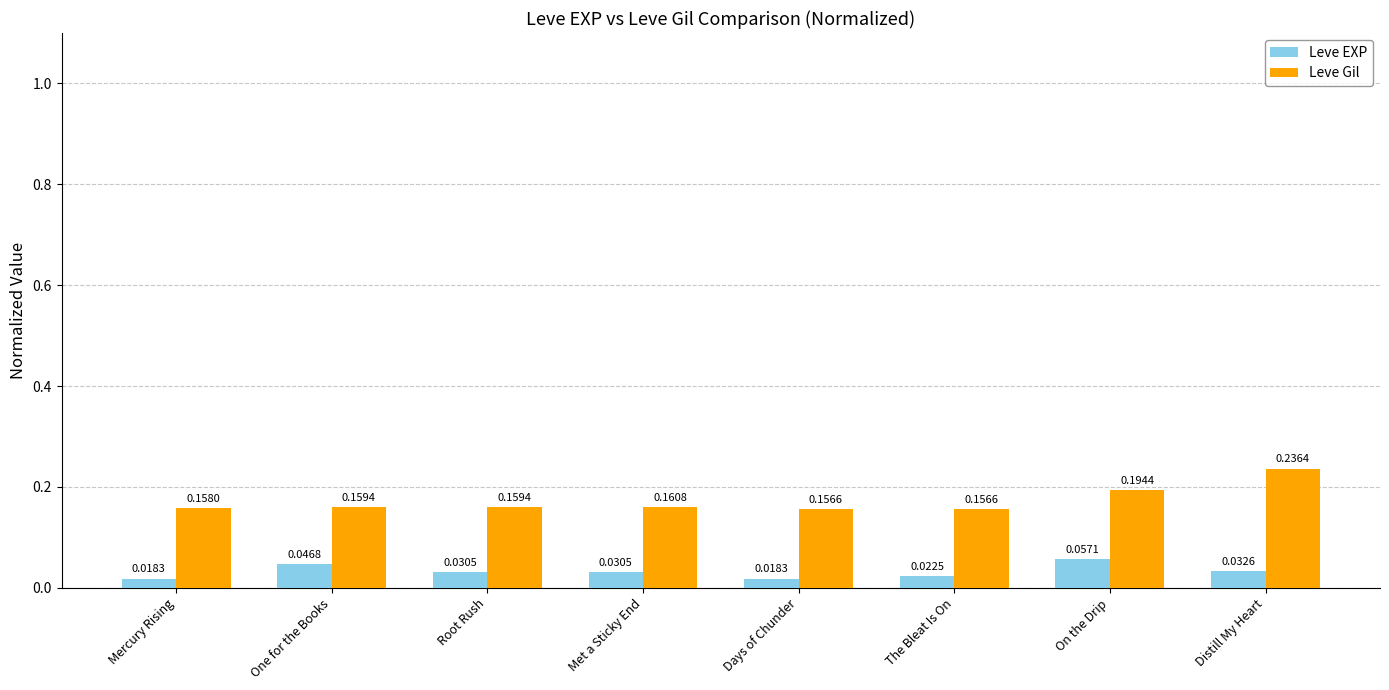

Which series has the widest spread of values?

Leve Gil